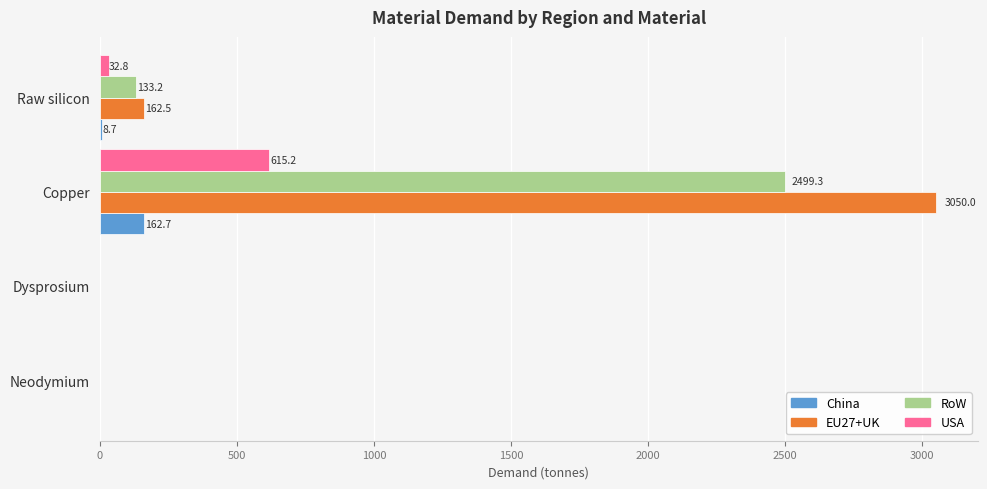

Which series has the largest total across all categories?

EU27+UK